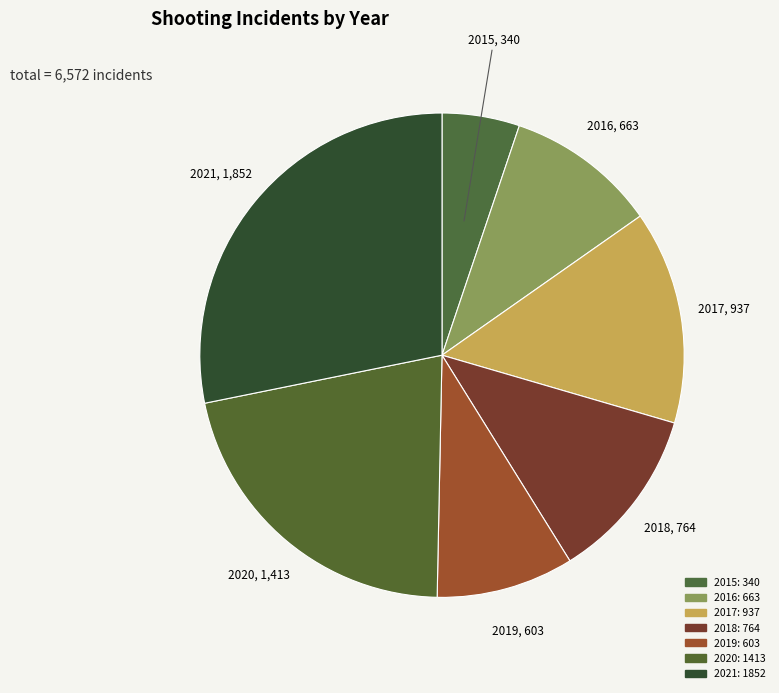

What percentage is the 2015 slice, to the nearest percent?

5%